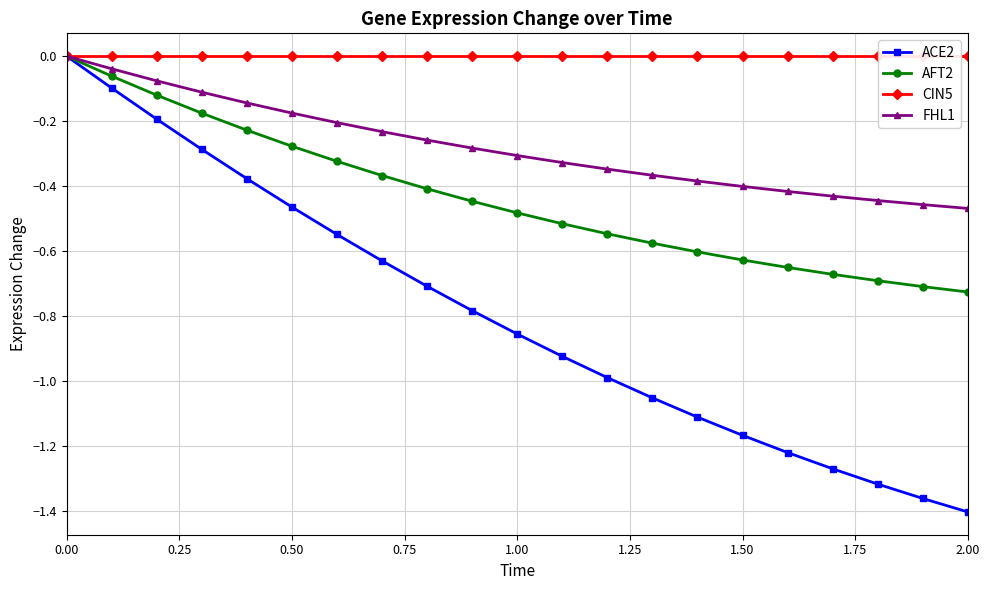

True or false: CIN5 has a value of 0.0 at 16.

True